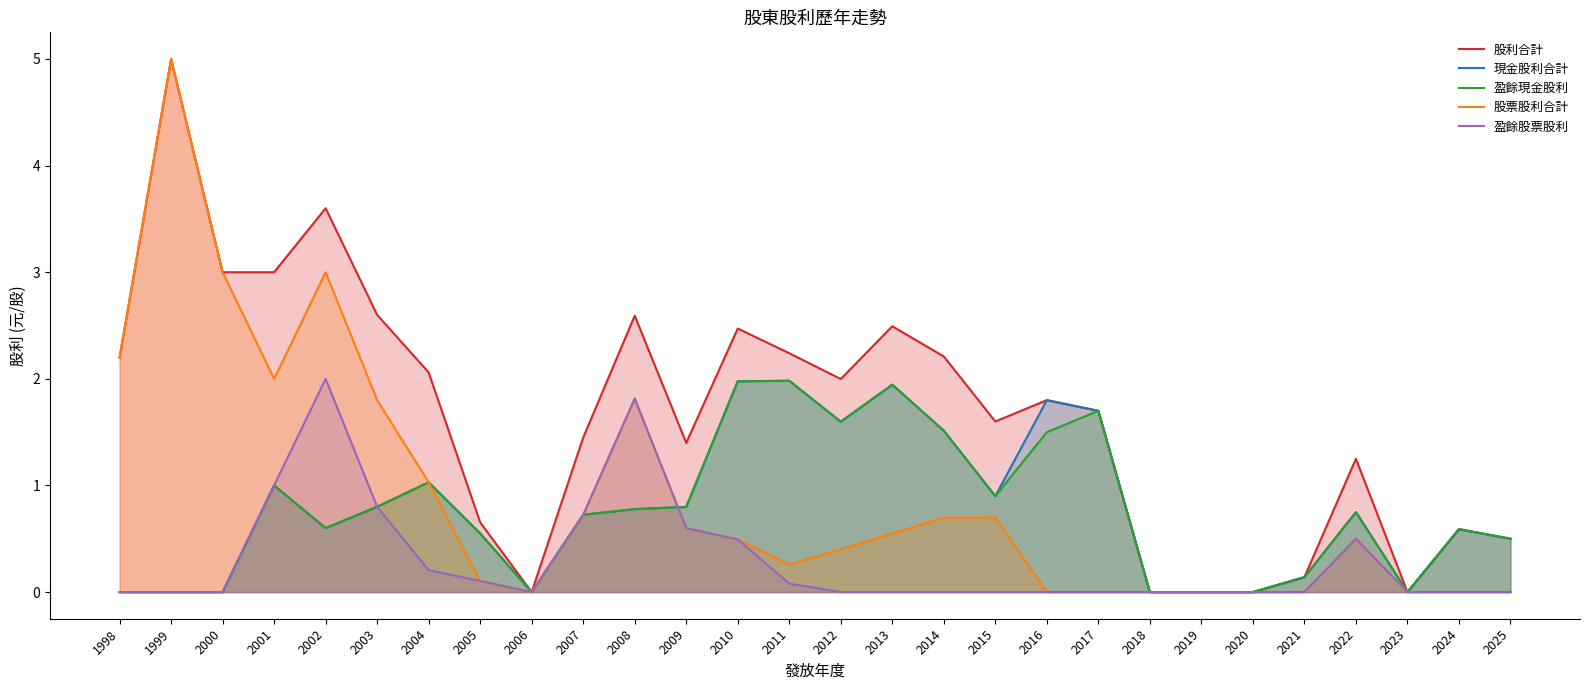

In 股票股利合計, how many points are lower than both neighbors (excluding endpoints)?

3